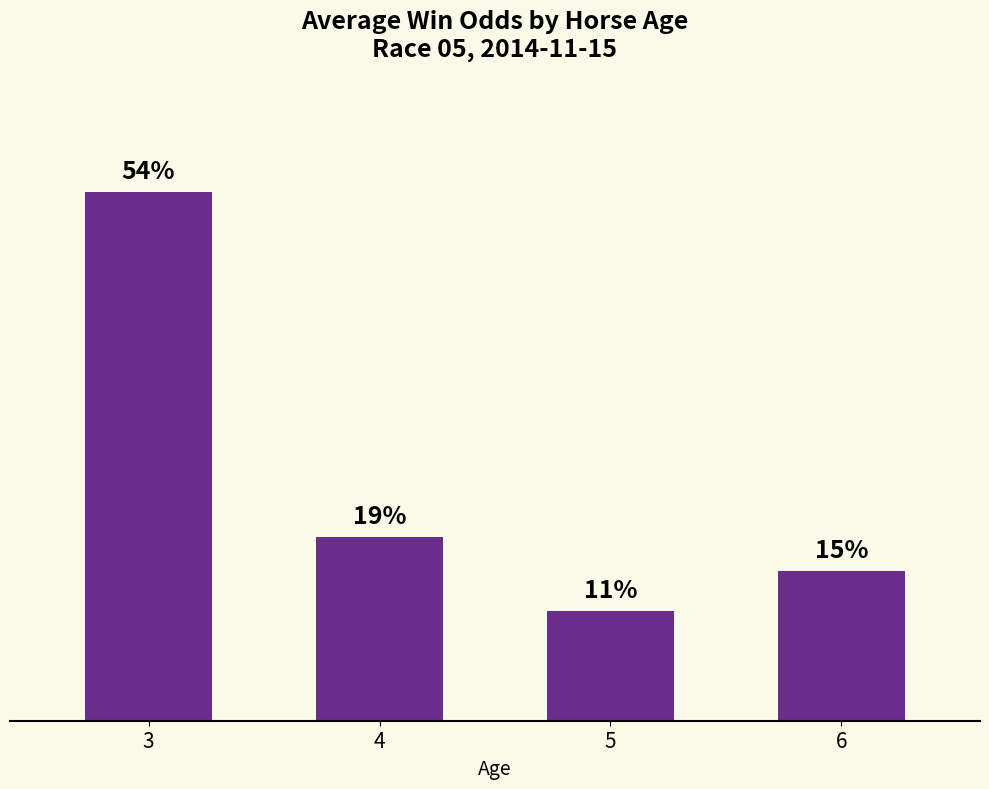

List the labels in order of value, largest first.

3, 4, 6, 5